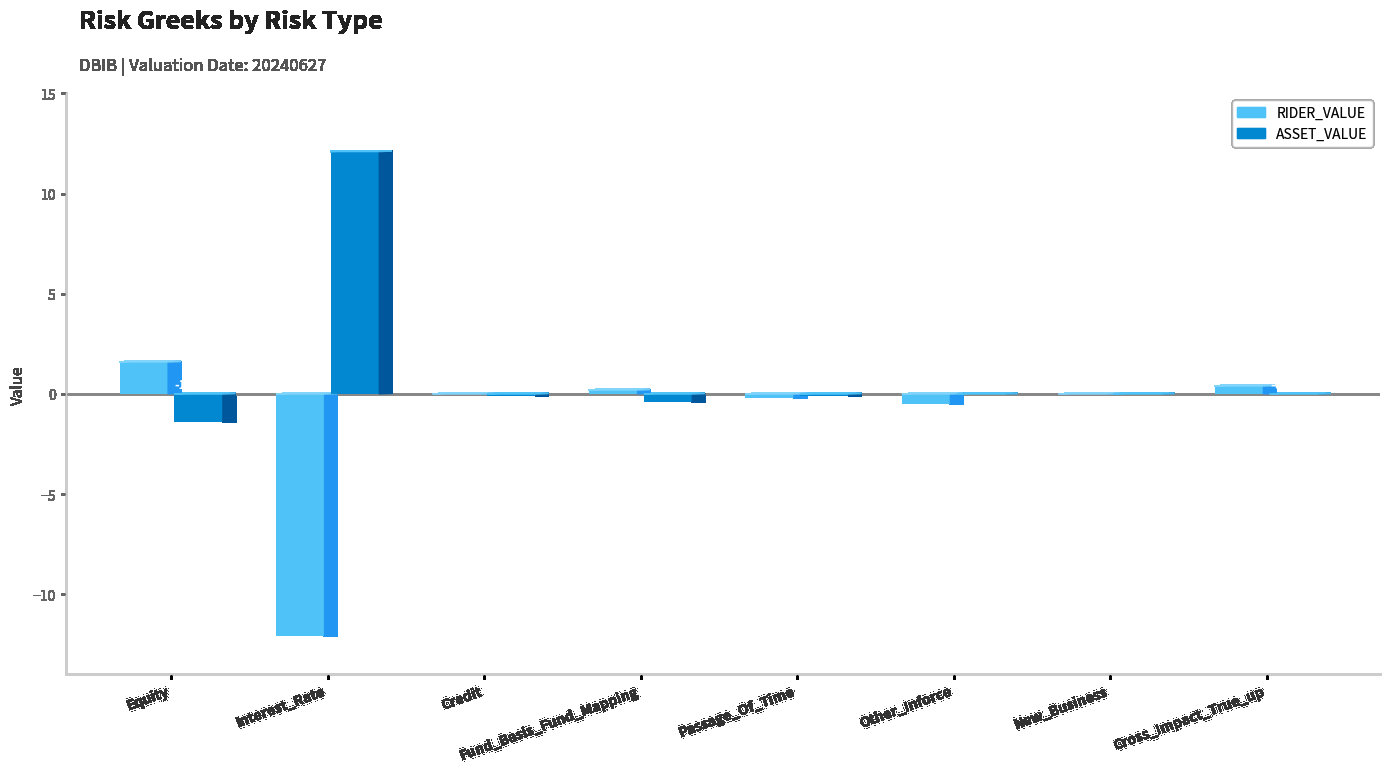

At which label is RIDER_VALUE closest to -5?

Other_Inforce